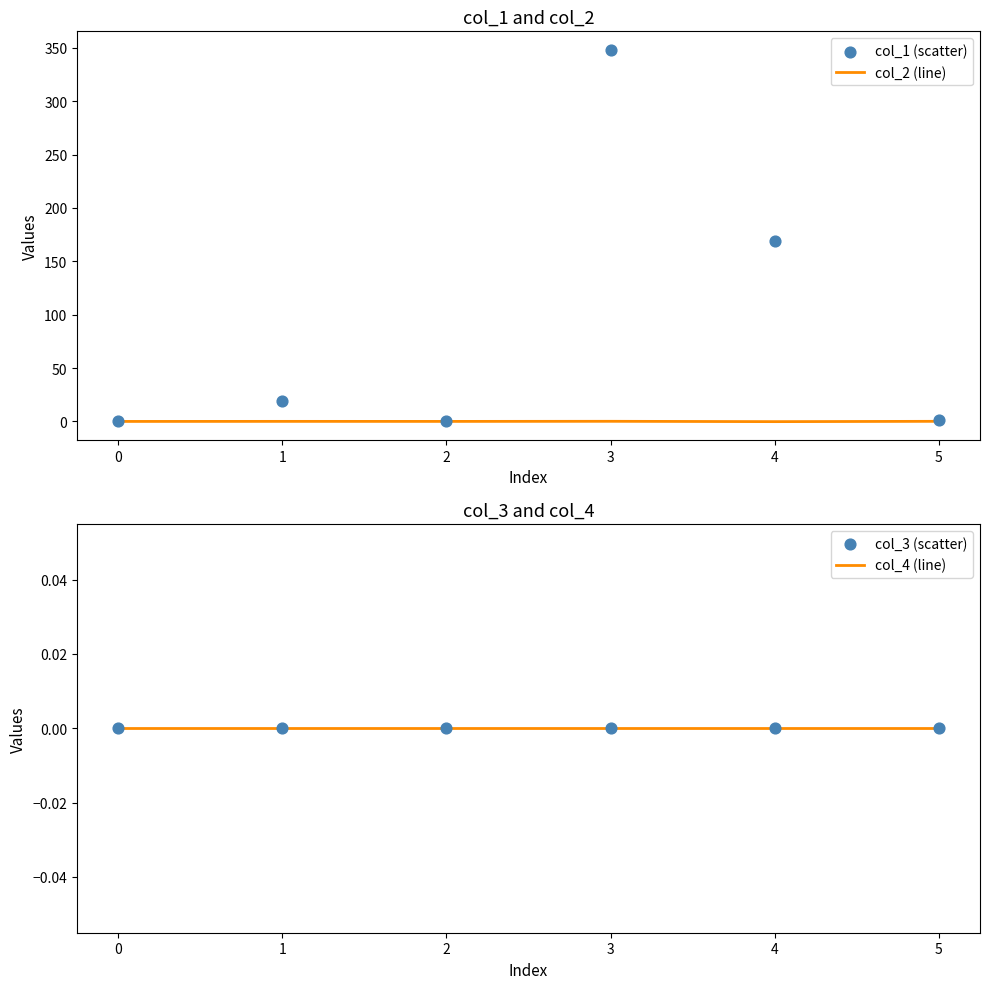

True or false: col_2 (line) has a value of 0.0 at 0.

True